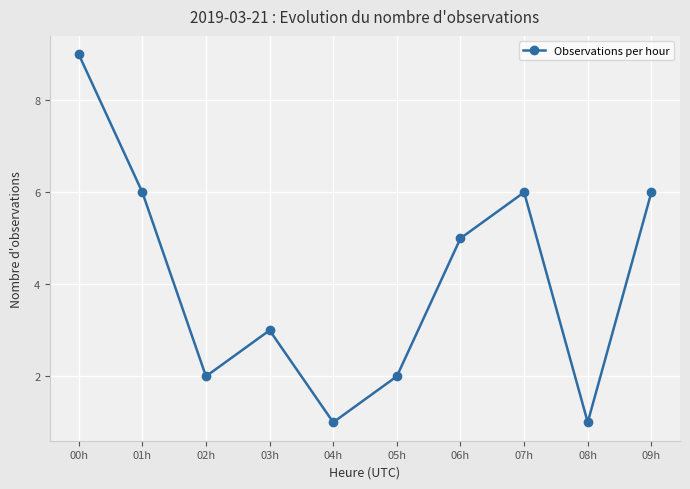

What is the average value?

4